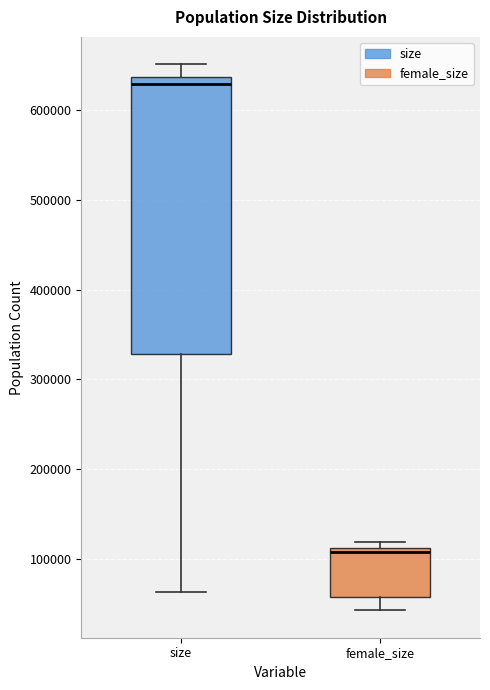

Where does the upper whisker of the box for size end on the y-axis? The values are not printed on the chart, so give them approximately, as read against the axis.

650000